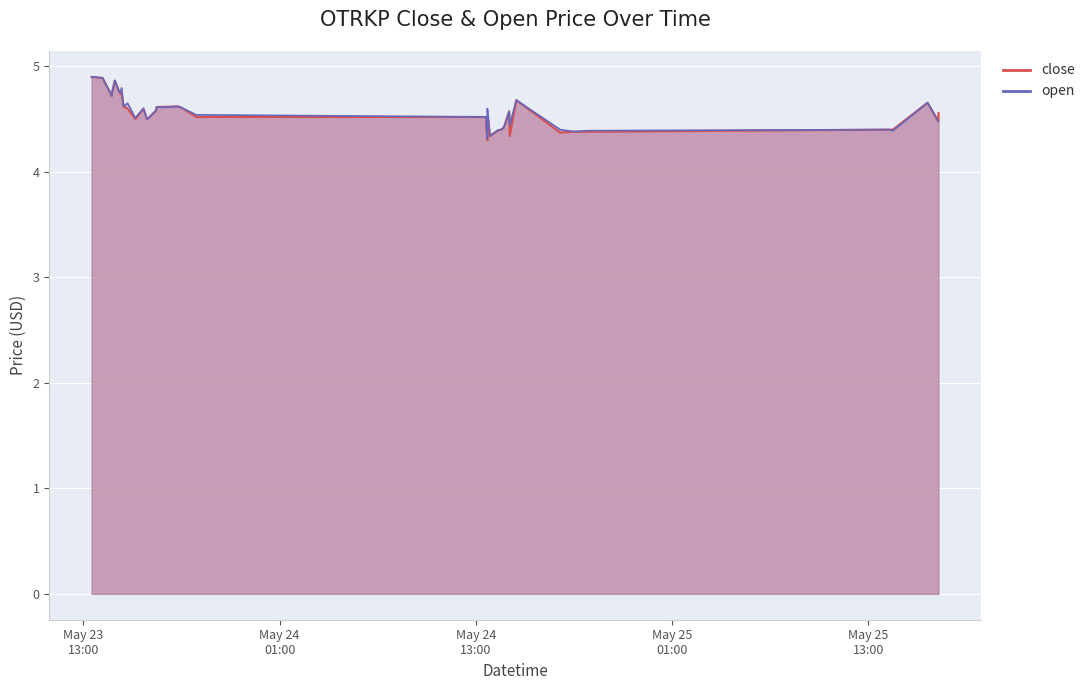

True or false: close and open intersect in this chart.

False